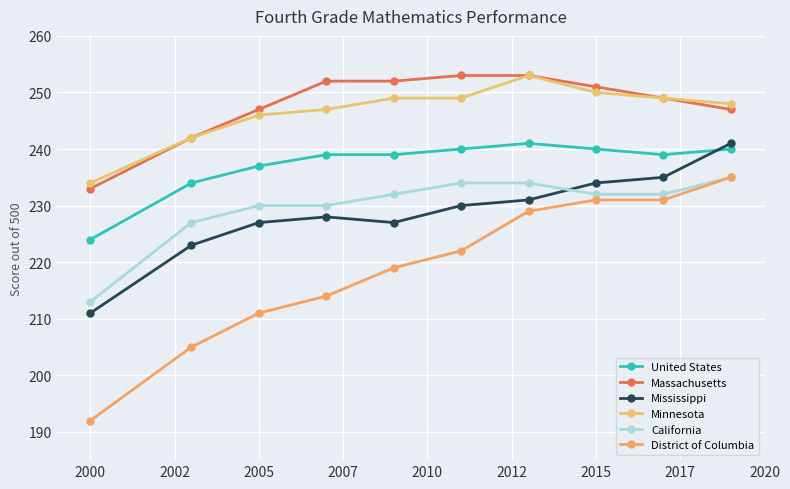

True or false: Minnesota and United States intersect in this chart.

False